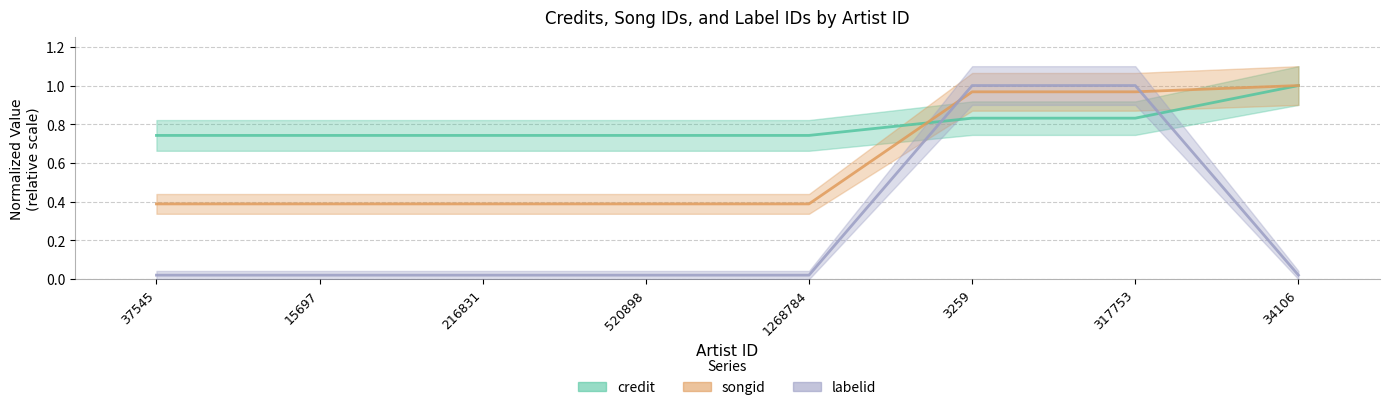

What are all the series names shown in the legend?

credit, songid, labelid